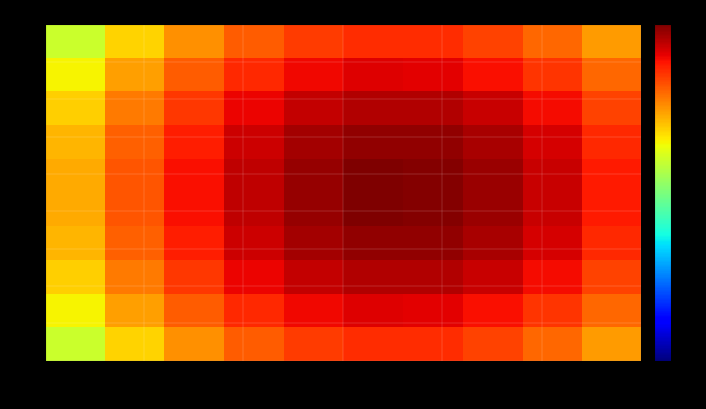

What is the greatest value displayed?

166042.0